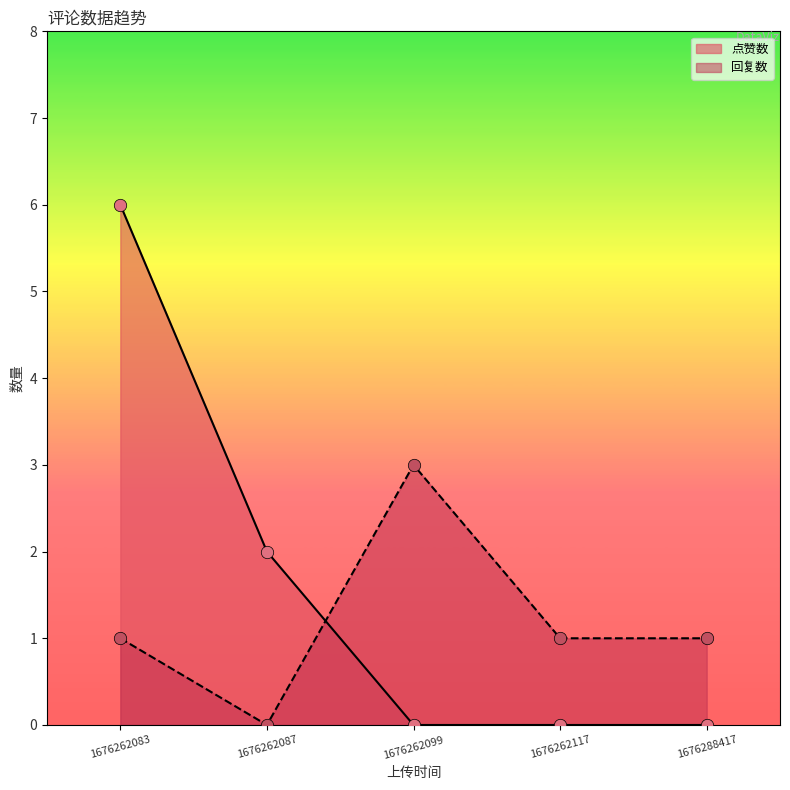

At which category is the sum across all series the highest?

1676262083